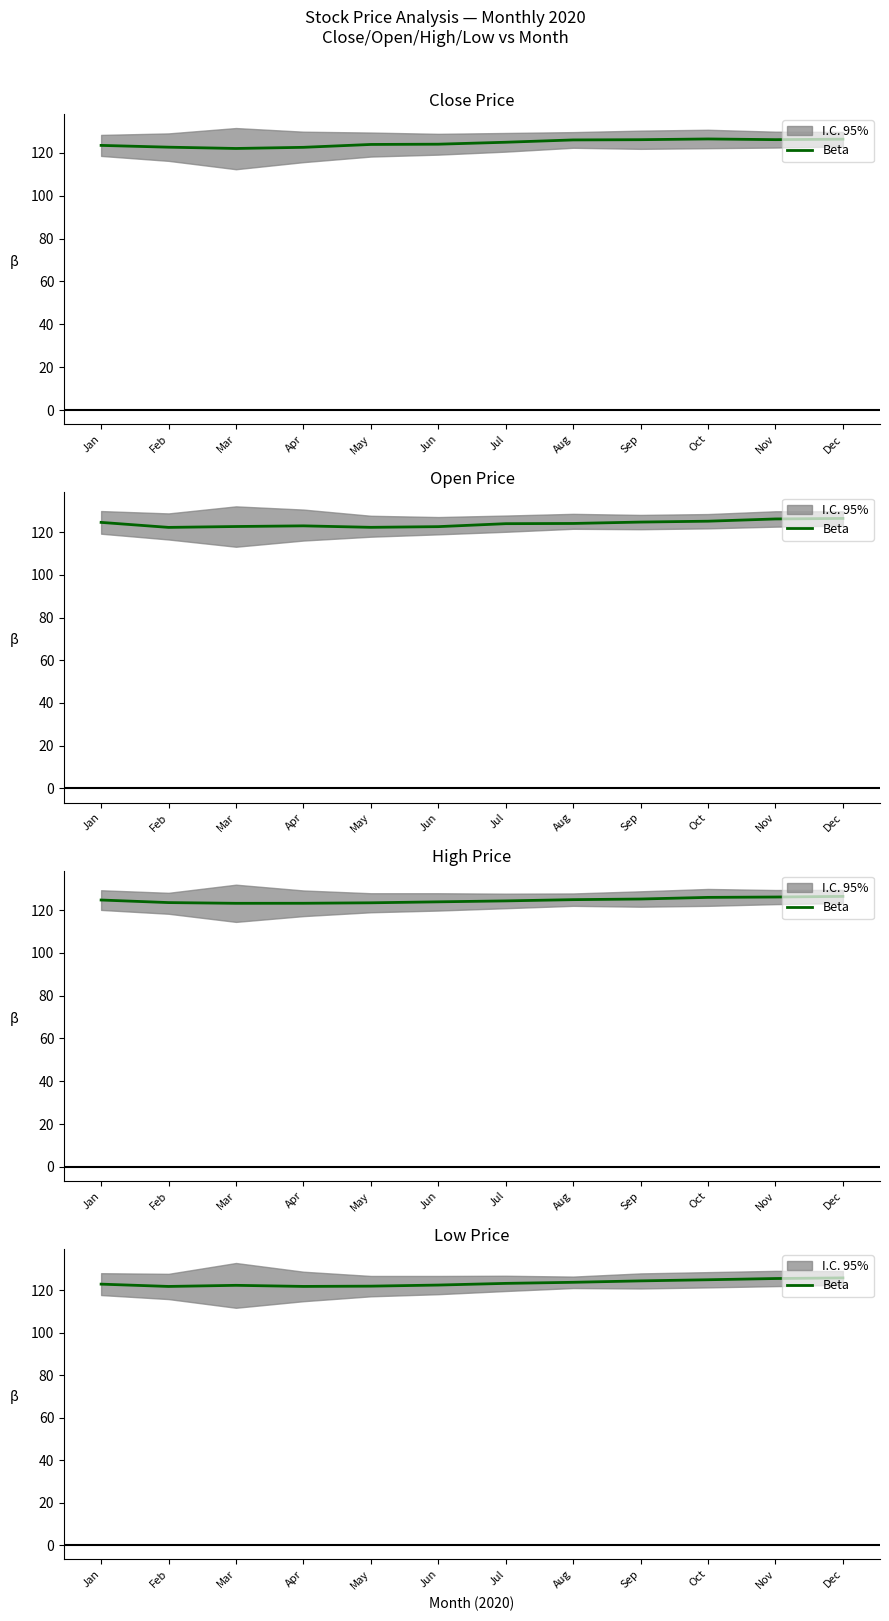

True or false: the data shows 125.6 at Nov.

True